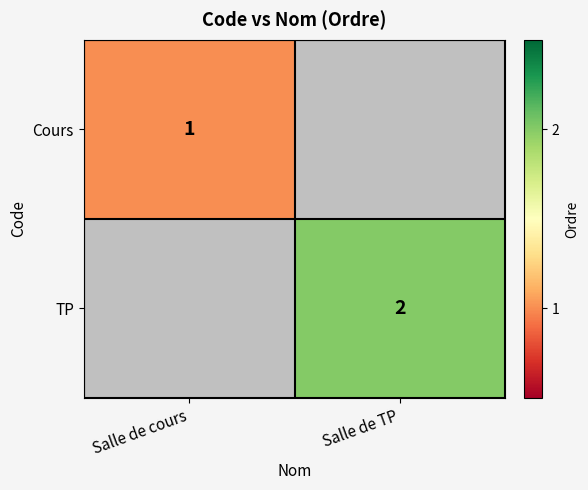

True or false: TP has a value of 2 at Salle de TP.

True